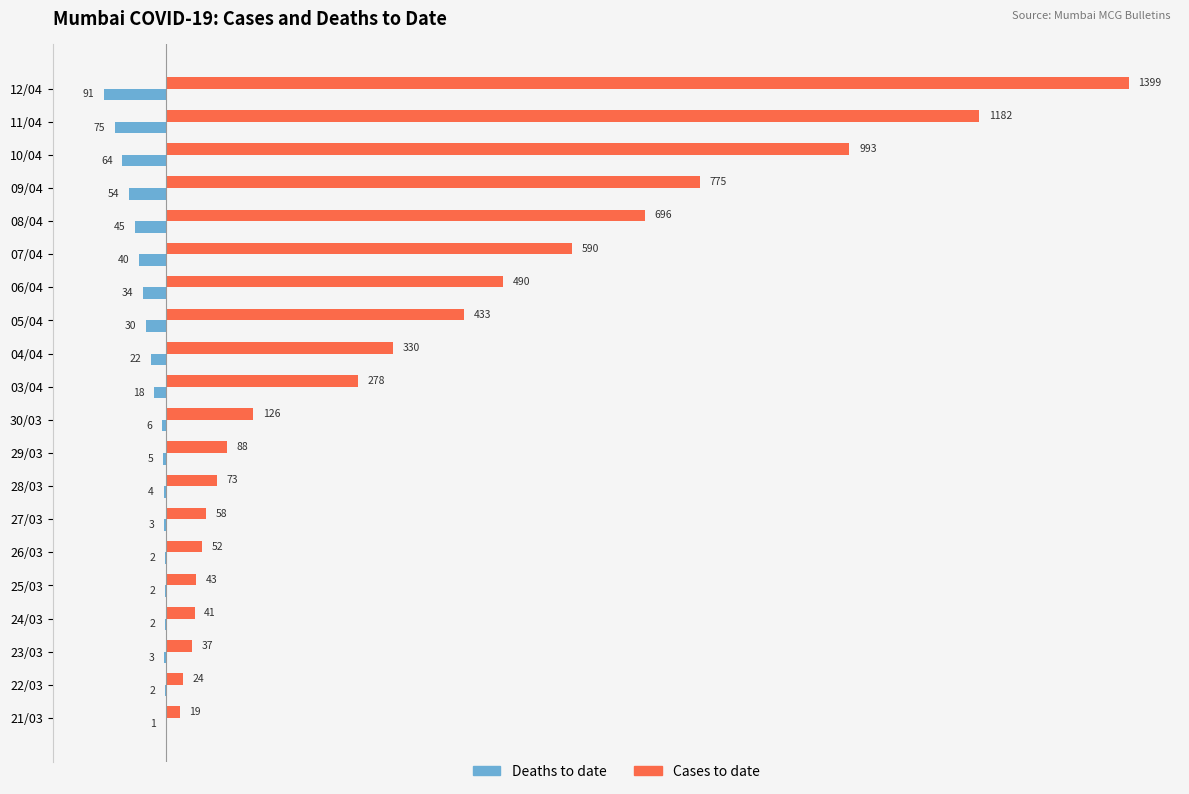

The Cases to date series shows 126 at 30/03. True or false?

True